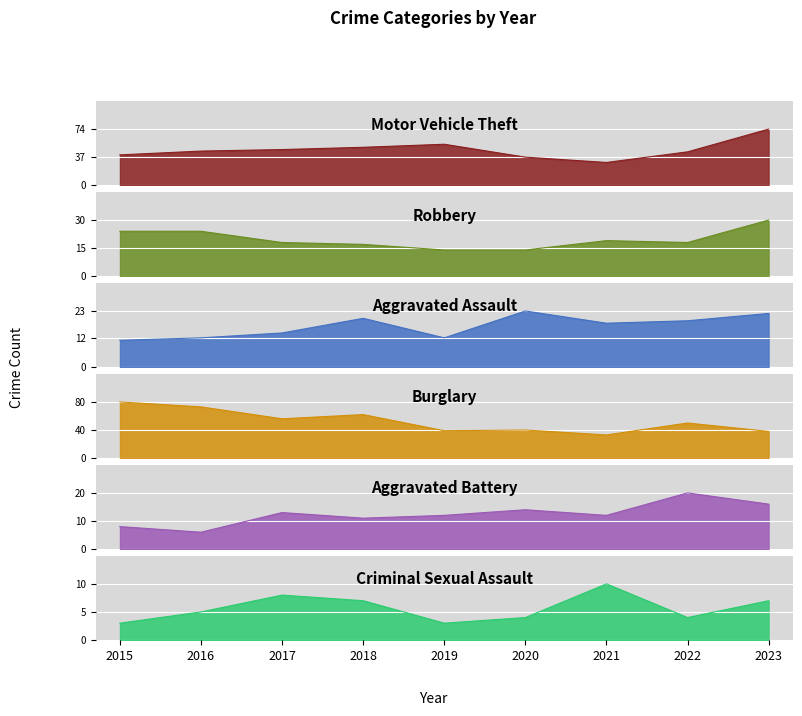

At which category is the sum across all series the highest?

2023